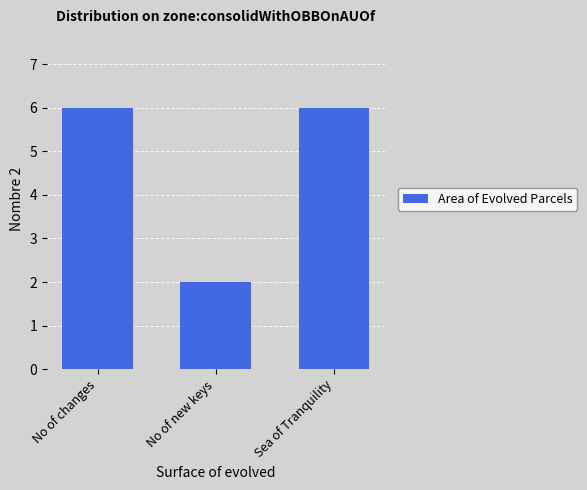

What is the minimum value shown in the chart?

2